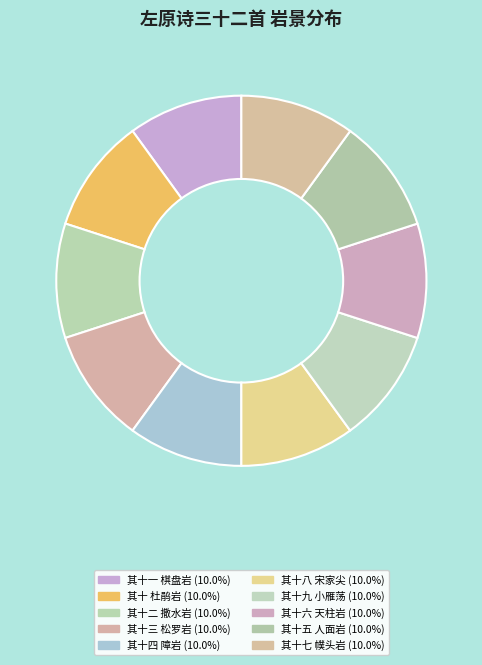

How many segments does this pie chart have?

10